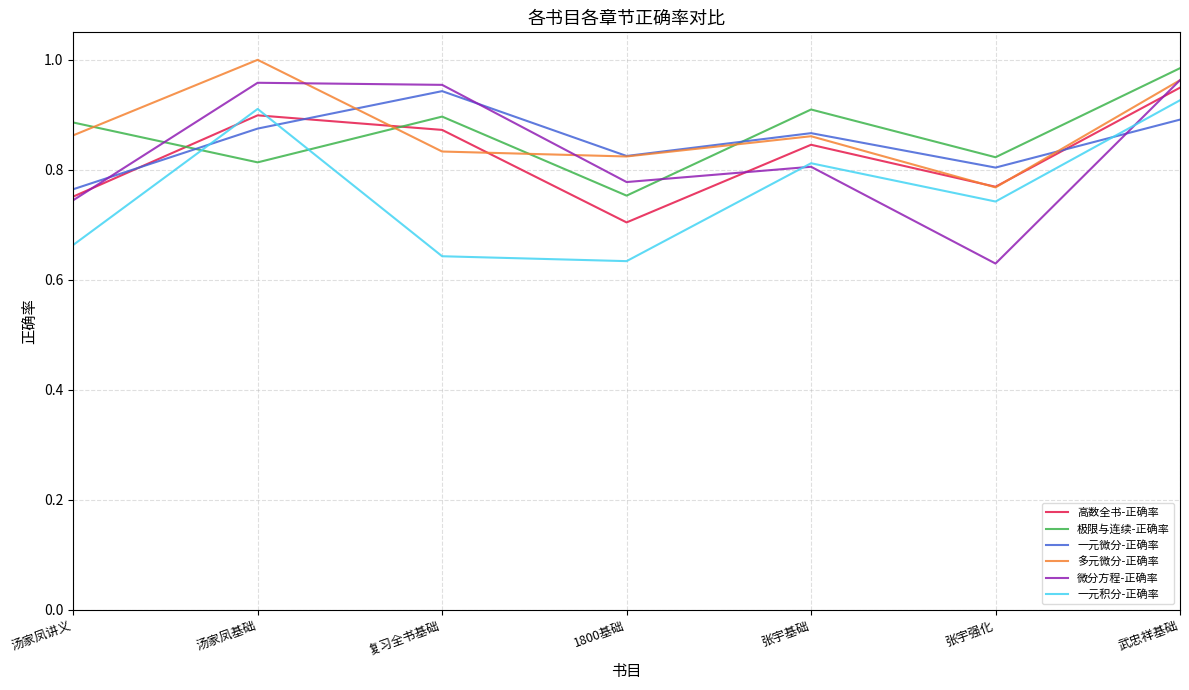

Count the number of data series in this chart.

6